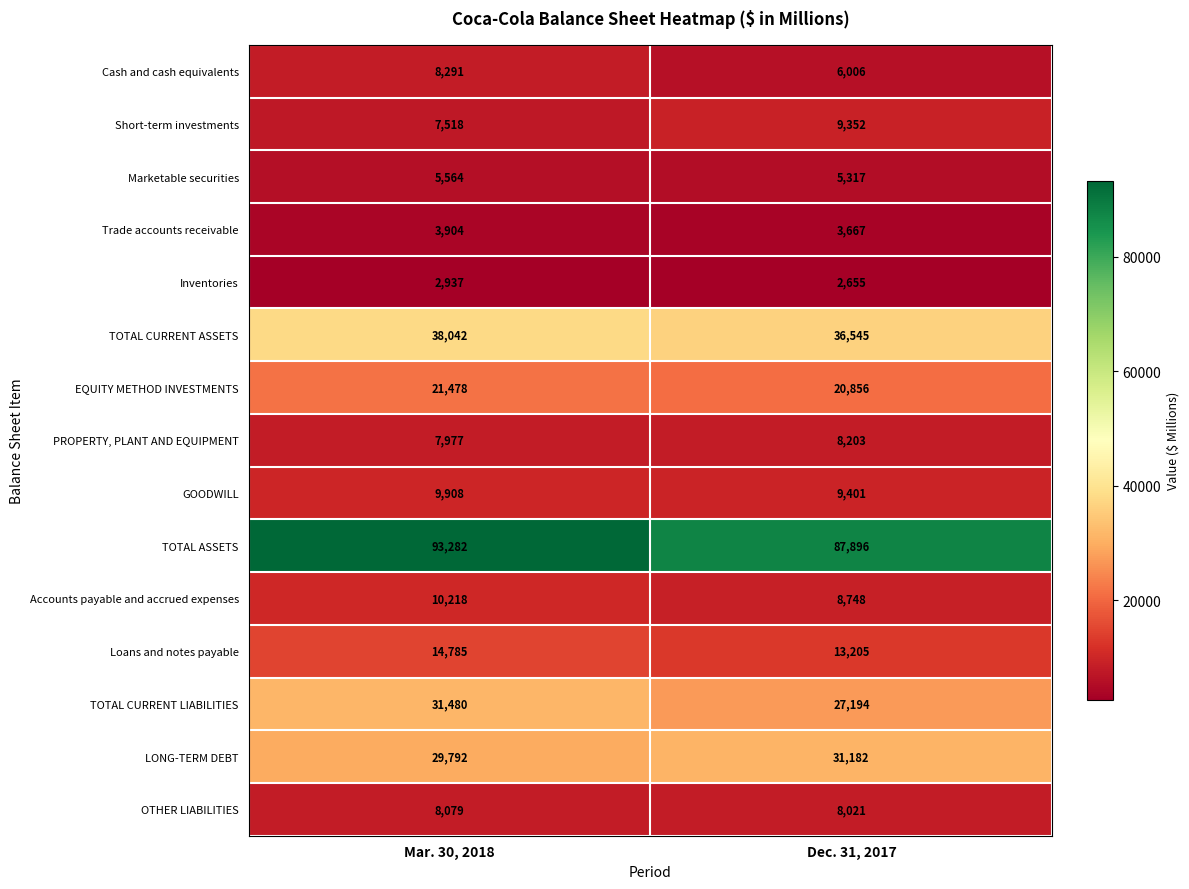

Reading left to right, extract all data points from this chart.

Cash and cash equivalents: Mar. 30, 2018=8291	Dec. 31, 2017=6006
Short-term investments: Mar. 30, 2018=7518	Dec. 31, 2017=9352
Marketable securities: Mar. 30, 2018=5564	Dec. 31, 2017=5317
Trade accounts receivable: Mar. 30, 2018=3904	Dec. 31, 2017=3667
Inventories: Mar. 30, 2018=2937	Dec. 31, 2017=2655
TOTAL CURRENT ASSETS: Mar. 30, 2018=38042	Dec. 31, 2017=36545
EQUITY METHOD INVESTMENTS: Mar. 30, 2018=21478	Dec. 31, 2017=20856
PROPERTY, PLANT AND EQUIPMENT: Mar. 30, 2018=7977	Dec. 31, 2017=8203
GOODWILL: Mar. 30, 2018=9908	Dec. 31, 2017=9401
TOTAL ASSETS: Mar. 30, 2018=93282	Dec. 31, 2017=87896
Accounts payable and accrued expenses: Mar. 30, 2018=10218	Dec. 31, 2017=8748
Loans and notes payable: Mar. 30, 2018=14785	Dec. 31, 2017=13205
TOTAL CURRENT LIABILITIES: Mar. 30, 2018=31480	Dec. 31, 2017=27194
LONG-TERM DEBT: Mar. 30, 2018=29792	Dec. 31, 2017=31182
OTHER LIABILITIES: Mar. 30, 2018=8079	Dec. 31, 2017=8021